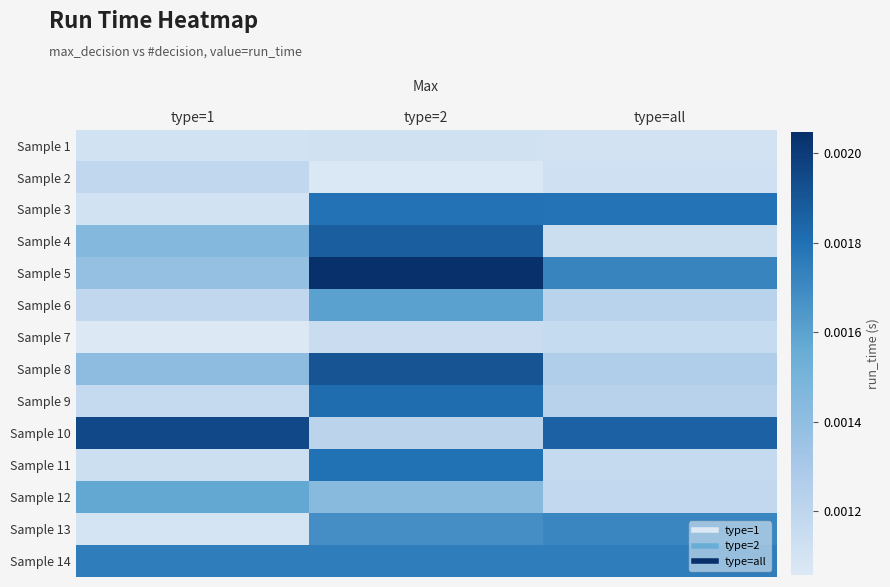

Between type=all and type=2, which is larger?

type=2